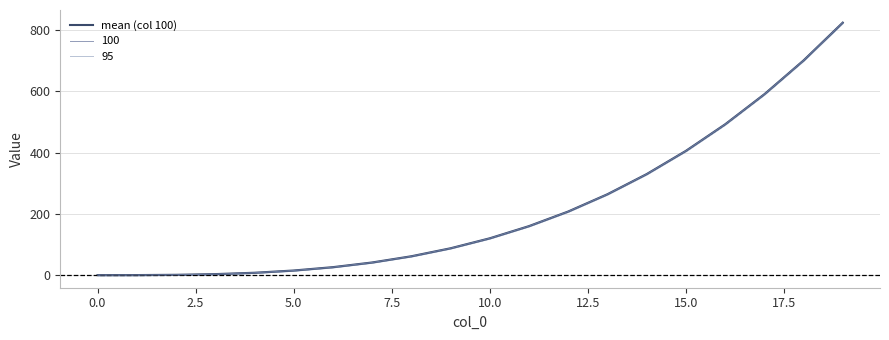

The value at 7.5 is 12.5. True or false?

False